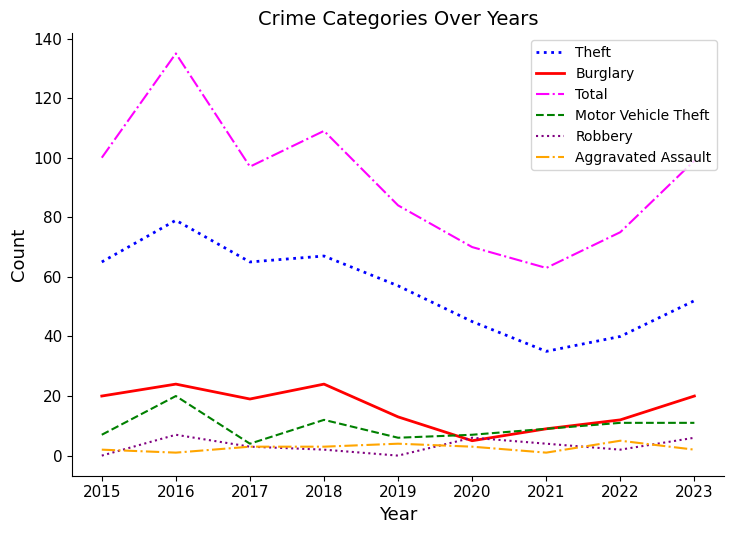

How many lines are shown in the chart?

6